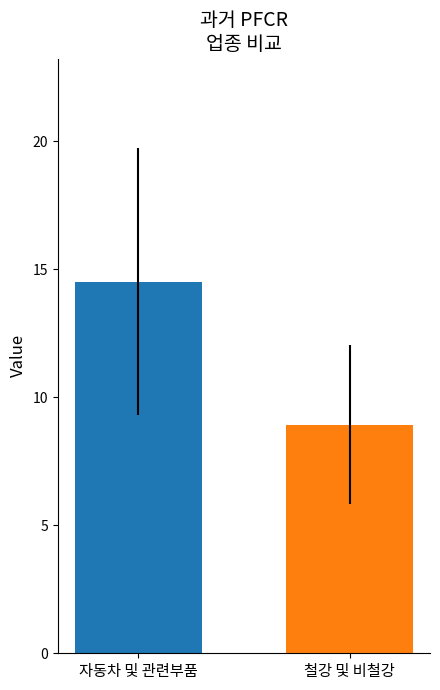

Rank the categories by value from lowest to highest.

철강 및 비철강, 자동차 및 관련부품